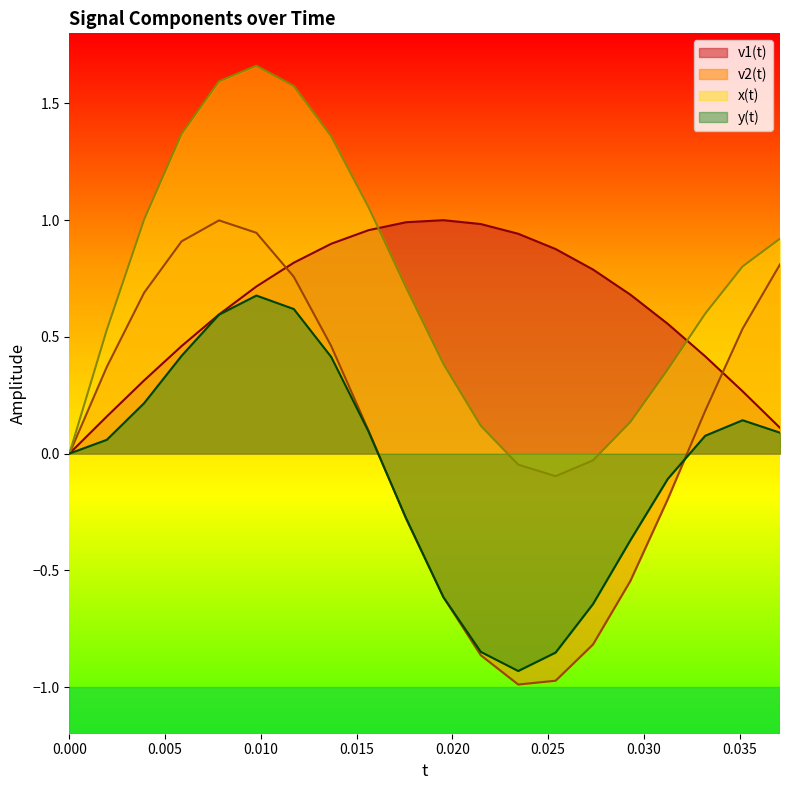

What are all the series names shown in the legend?

v1(t), v2(t), x(t), y(t)